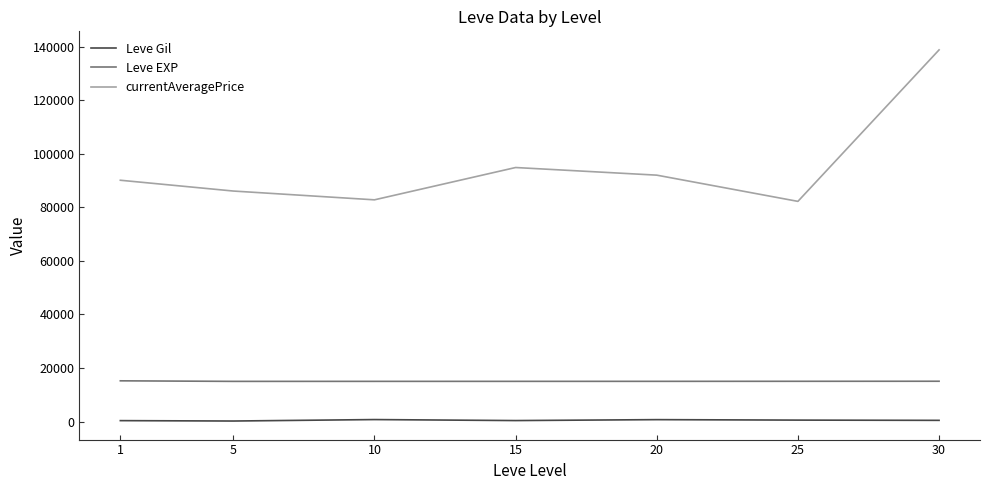

What value does the currentAveragePrice series have at 25?

82199.9